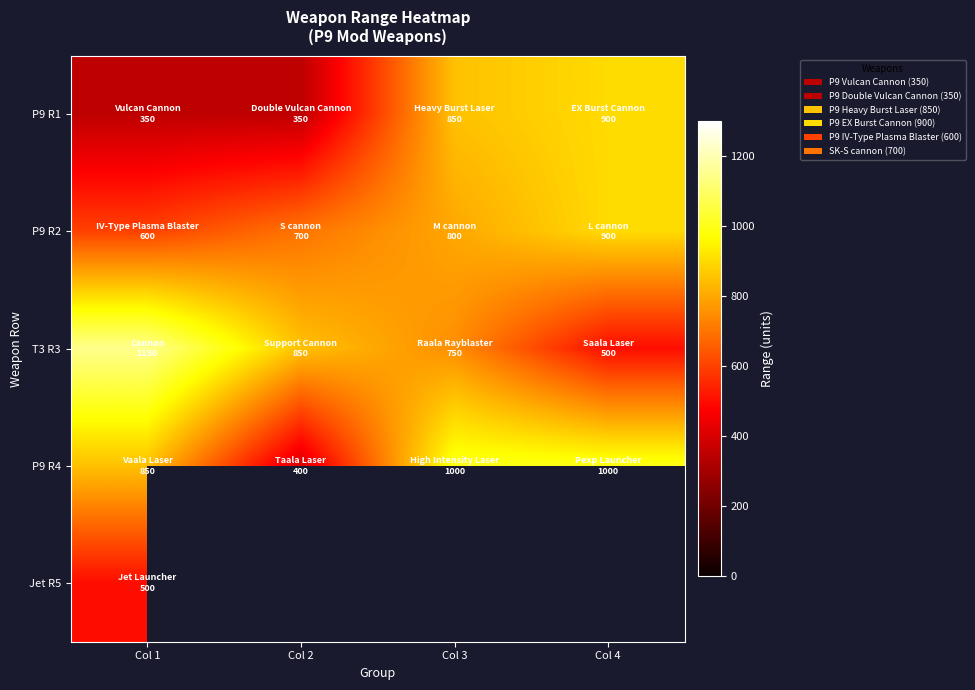

At which category is the sum across all series the highest?

Col 1